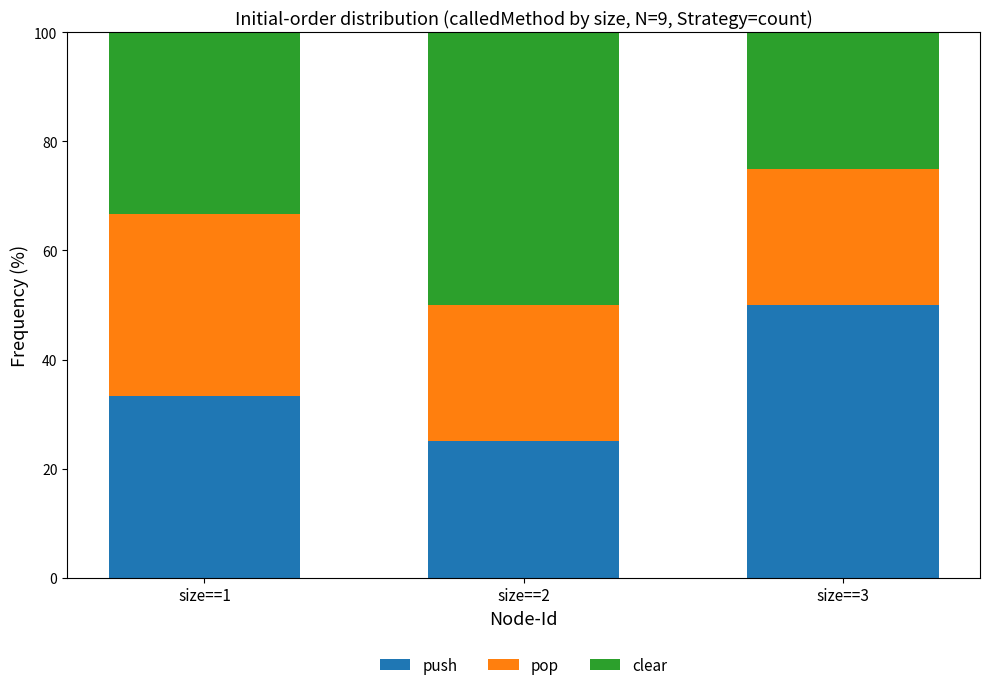

Reading left to right, transcribe the values for push.

size==1=33.3	size==2=25.0	size==3=50.0